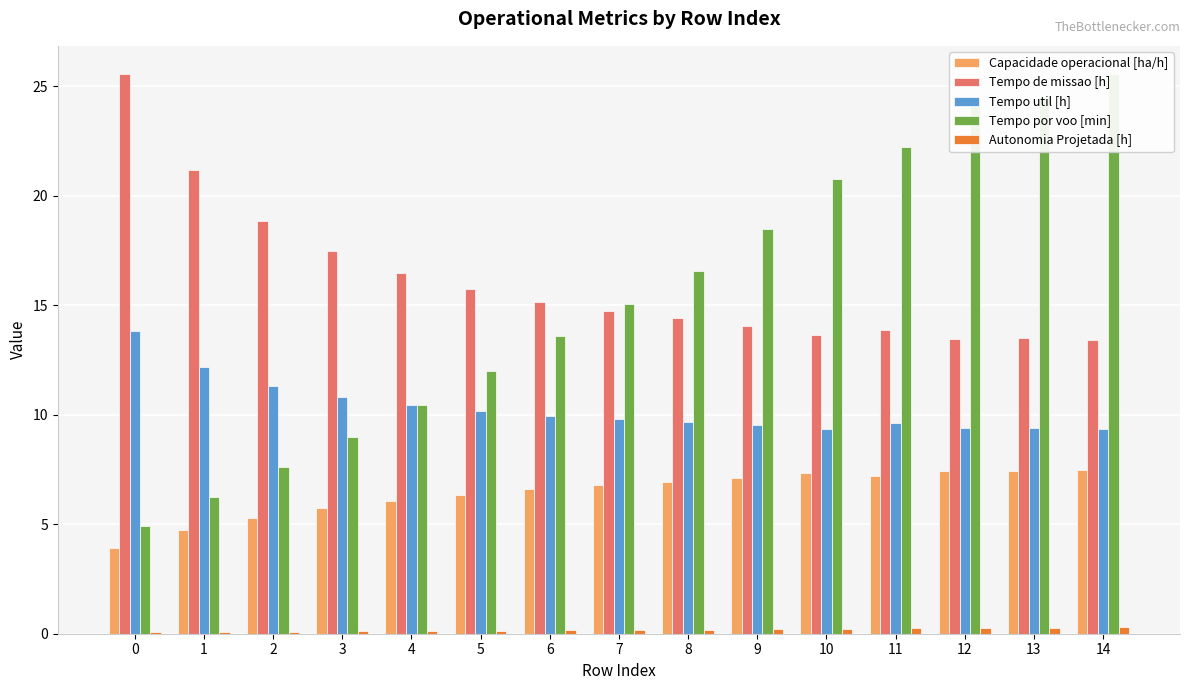

What is the total value across all series at 10?

51.3